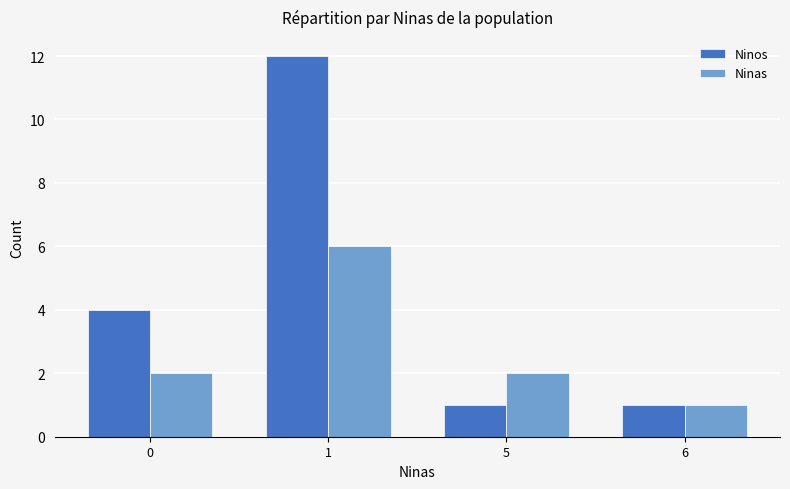

Is the value of Ninos at 6 greater than the value of Ninas at 1?

No